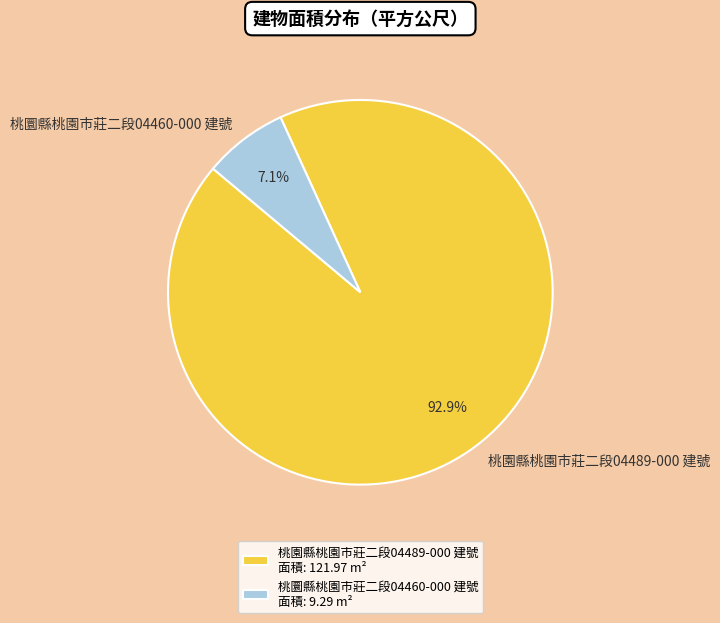

How many slices are in this pie chart?

2